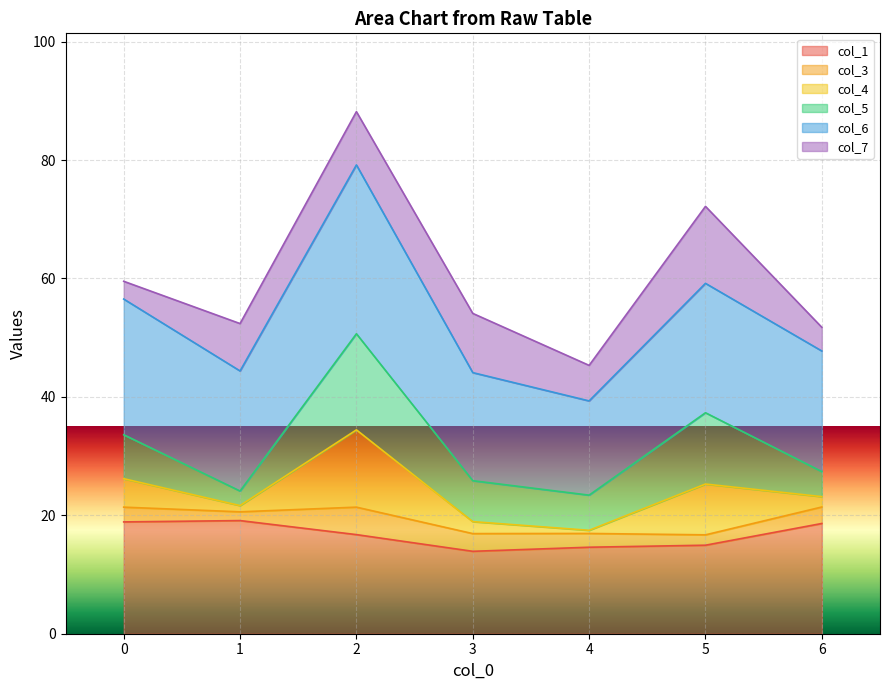

Which series has the largest range (max minus min)?

col_4